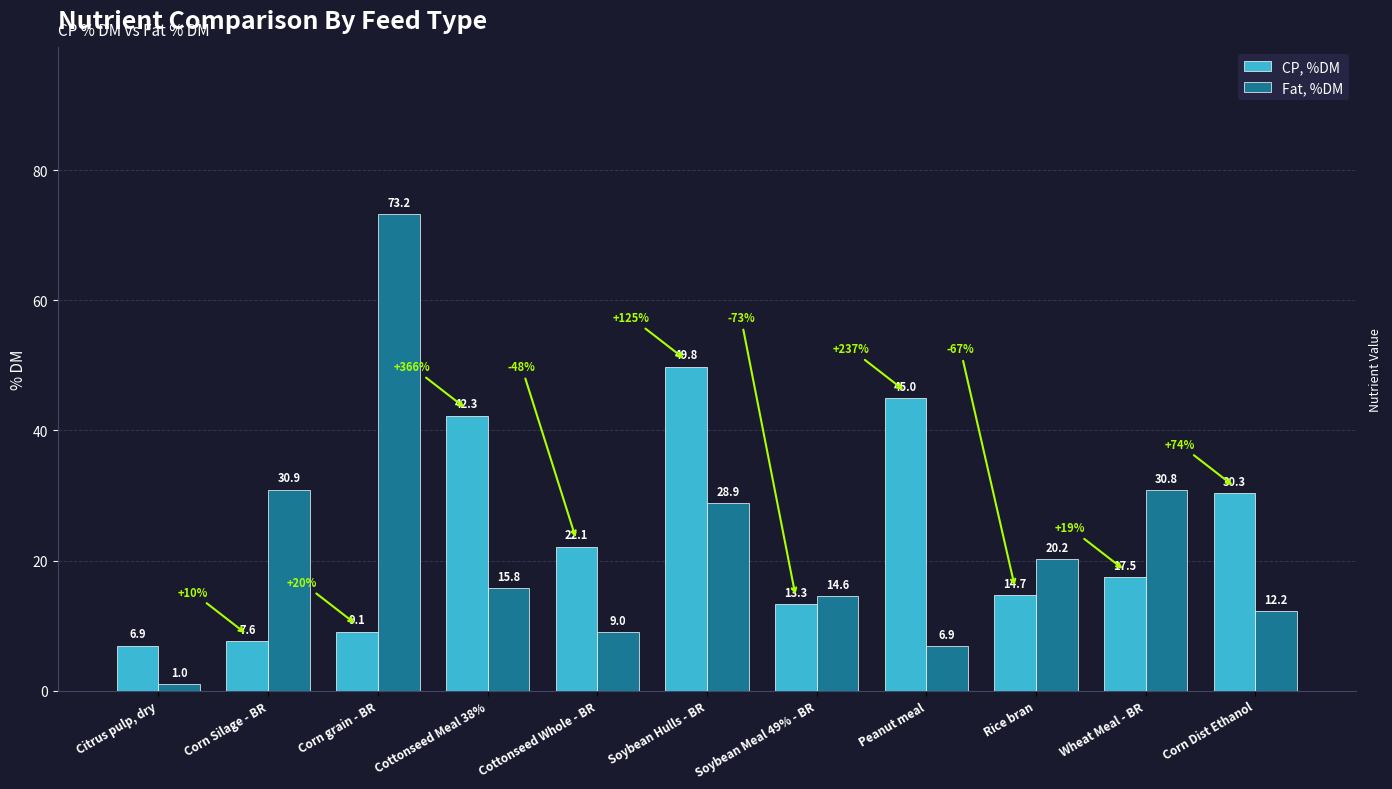

What is the sum of the CP, %DM values at Peanut meal and Soybean Meal 49% - BR?

58.4